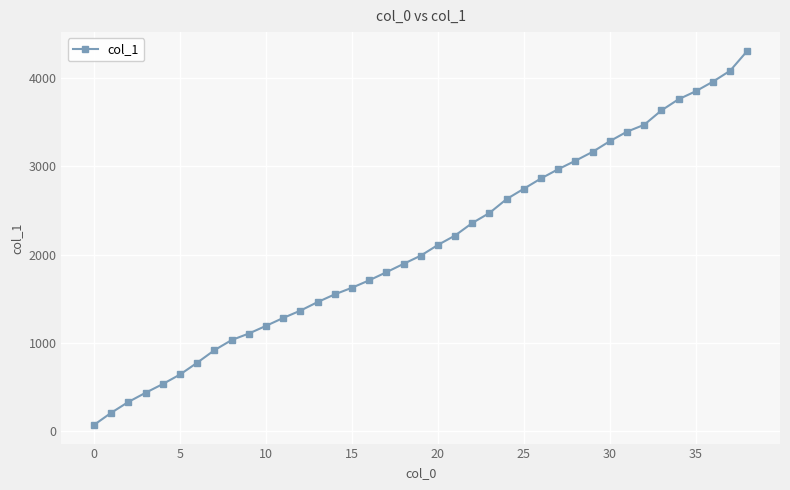

What is the difference between the maximum and second lowest values?

4109